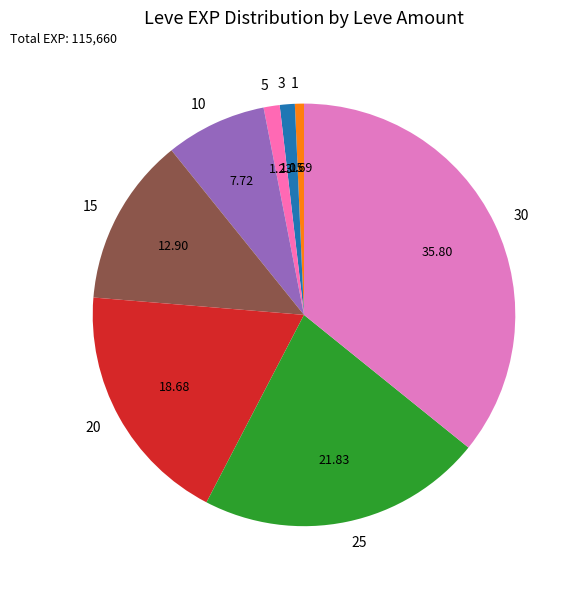

Approximately how many times larger is the value at 15 compared to 10?

1.7